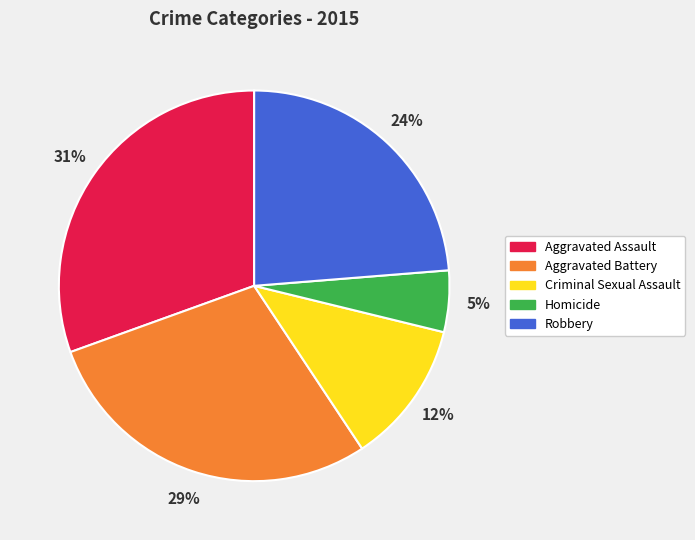

Between Robbery and Criminal Sexual Assault, which is larger?

Robbery